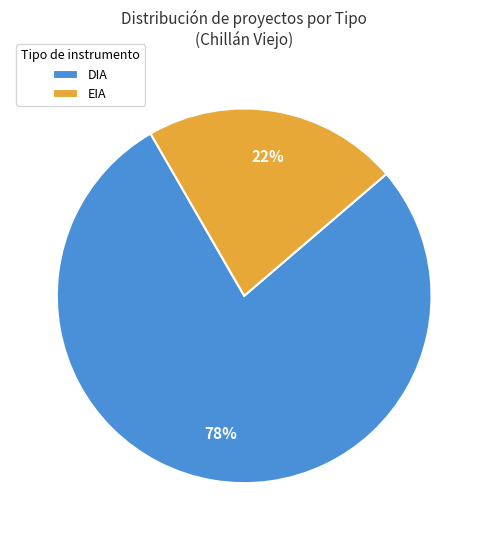

What is the smallest slice in the pie chart?

EIA